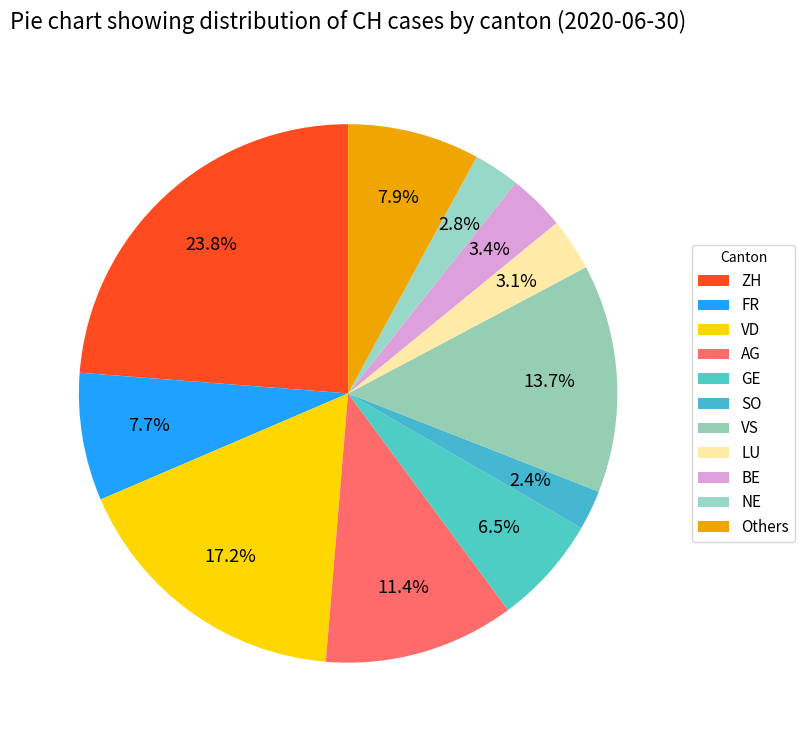

To the nearest percent, what is the difference between the largest and smallest slice percentages?

21%